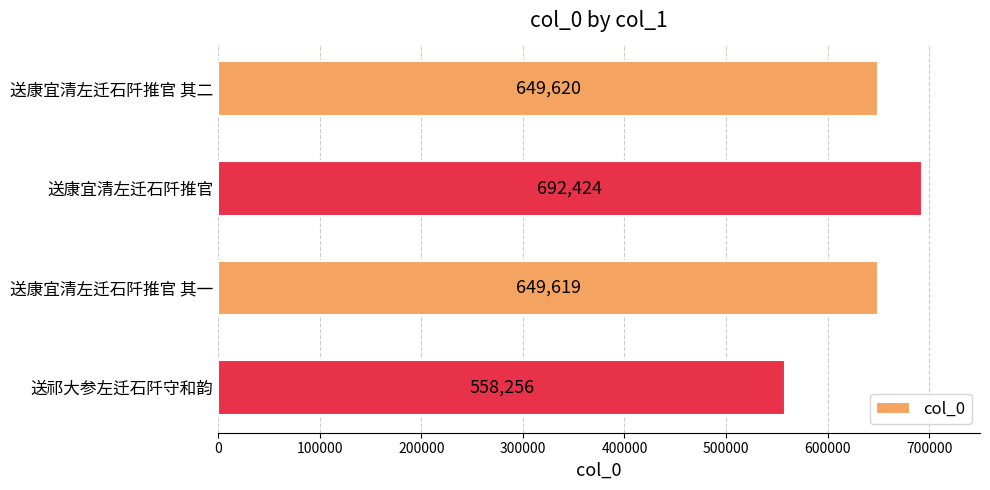

At which category does the chart reach its minimum across all series?

送祁大参左迁石阡守和韵